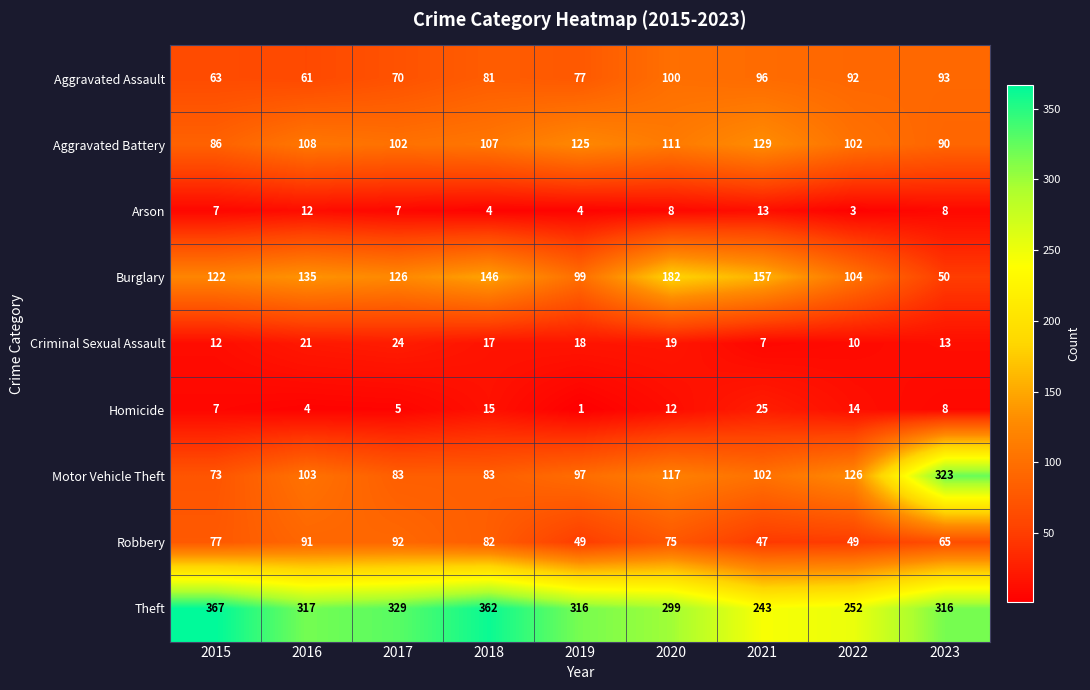

What is the difference between the highest and lowest values at 2018?

358